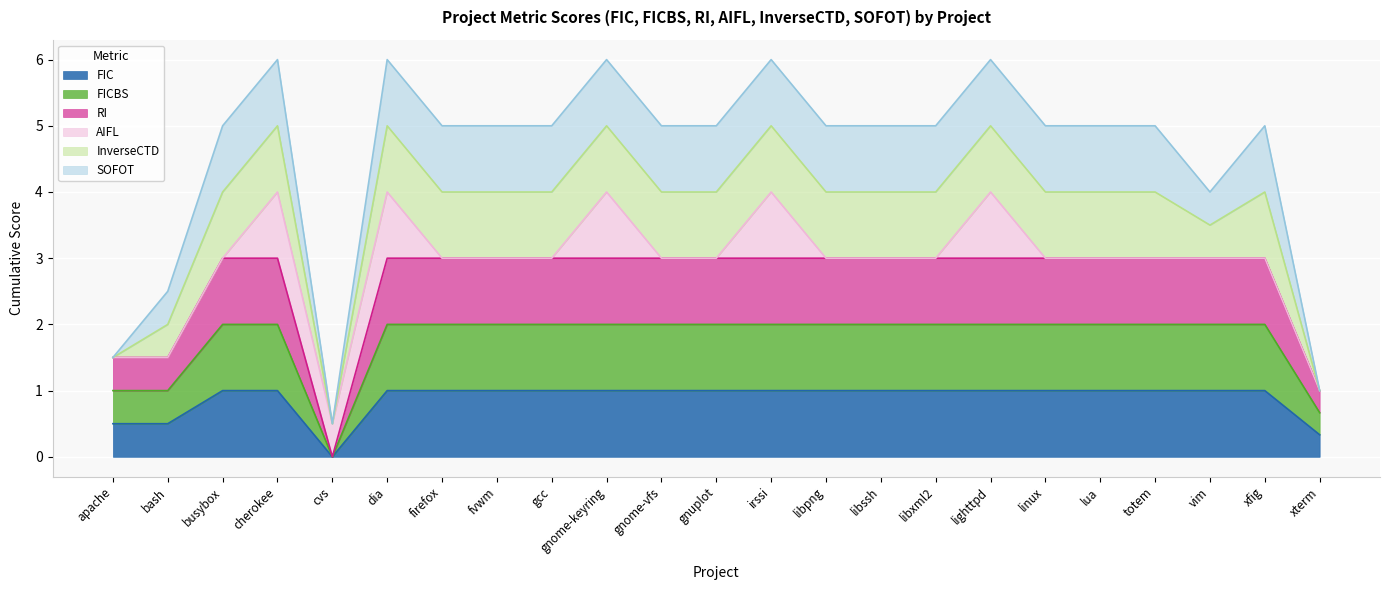

How many values in FIC are above zero?

22